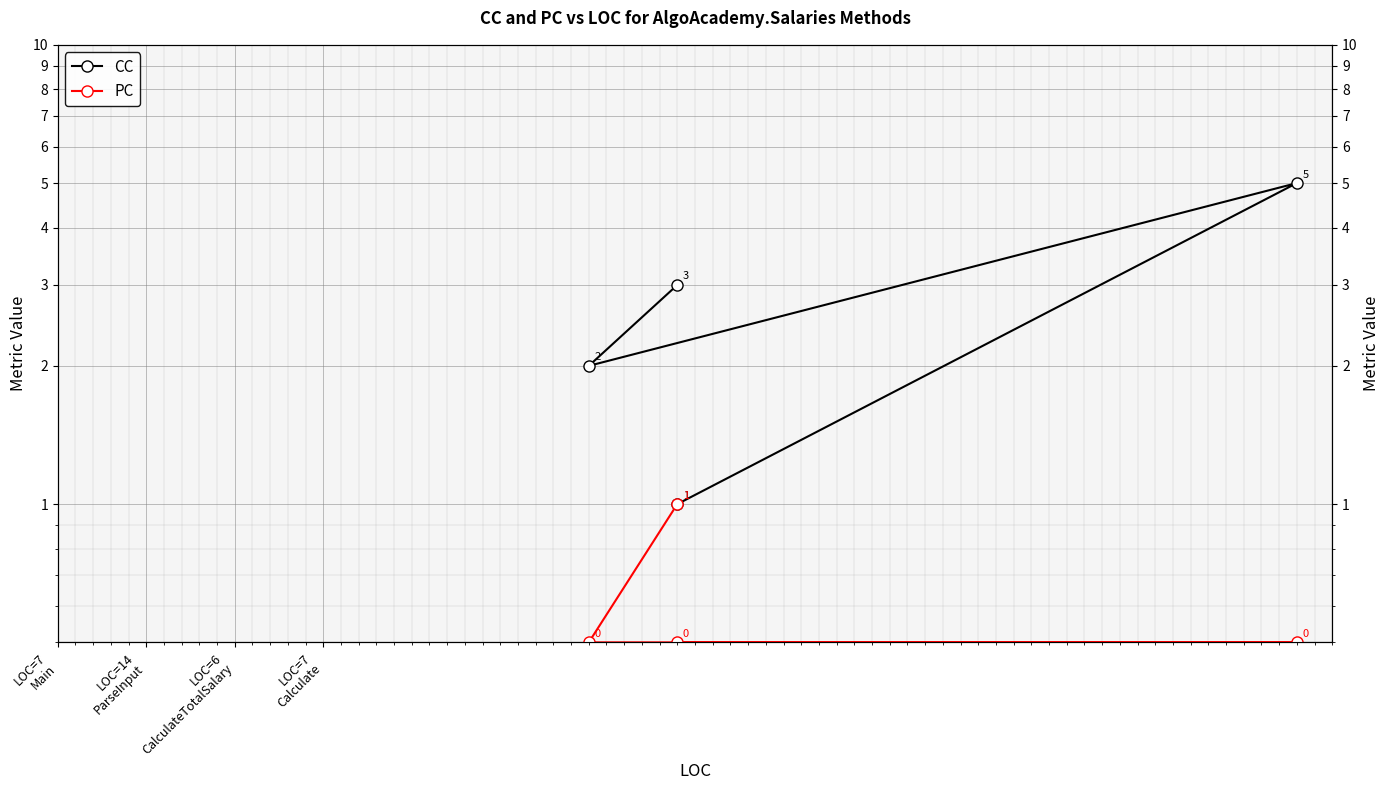

What is the label of the 2nd point from the right?

LOC=6
CalculateTotalSalary